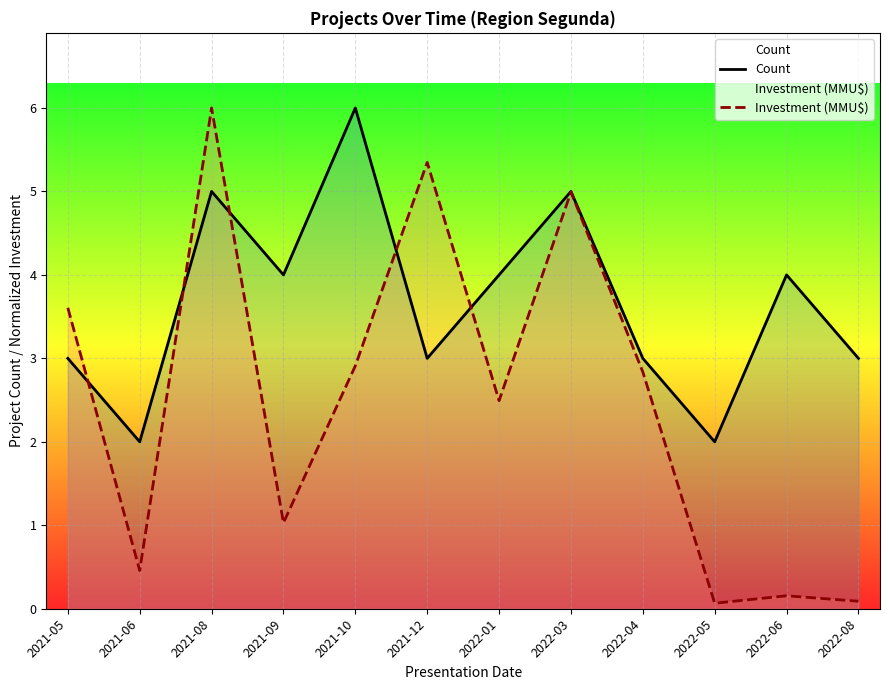

What is the value of the Count point at the 5th from the left?

6.0